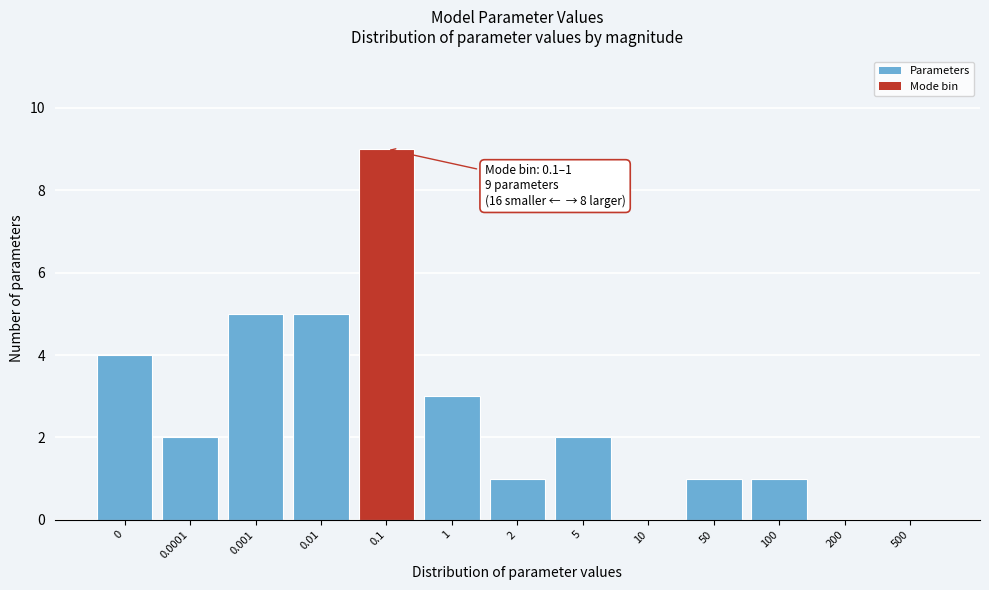

Reading left to right, what are all the values shown in this chart?

0=4	0.0001=2	0.001=5	0.01=5	0.1=9	1=3	2=1	5=2	10=0	50=1	100=1	200=0	500=0